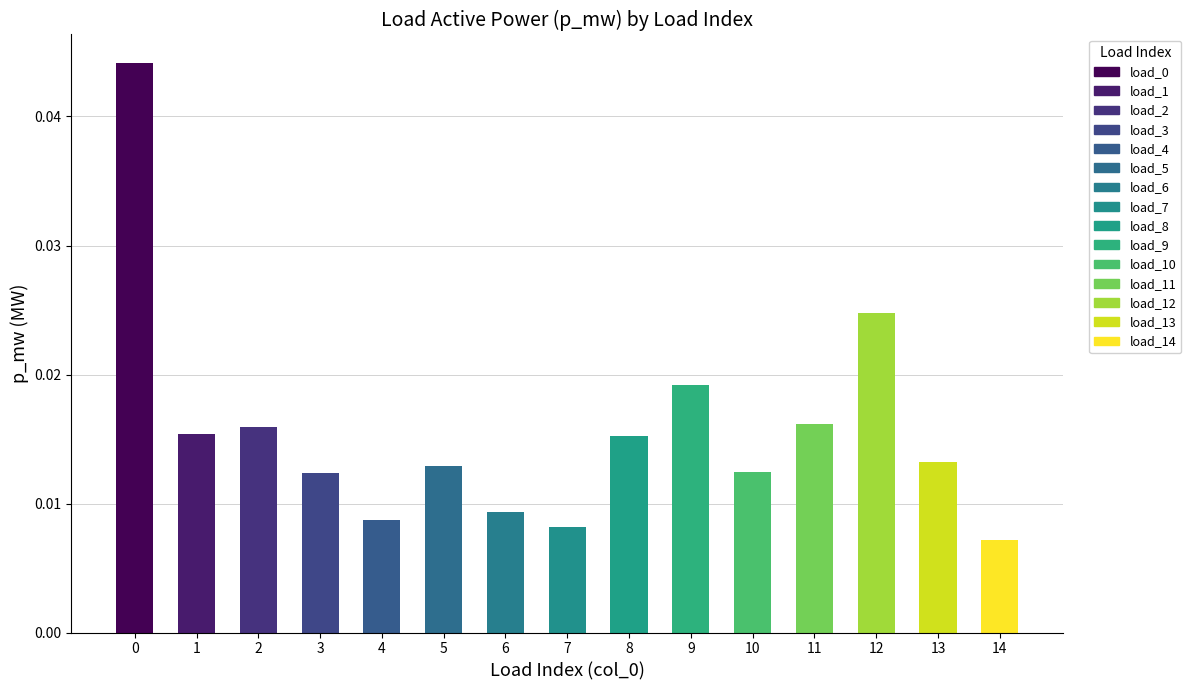

Which label corresponds to the smallest value in the chart?

14